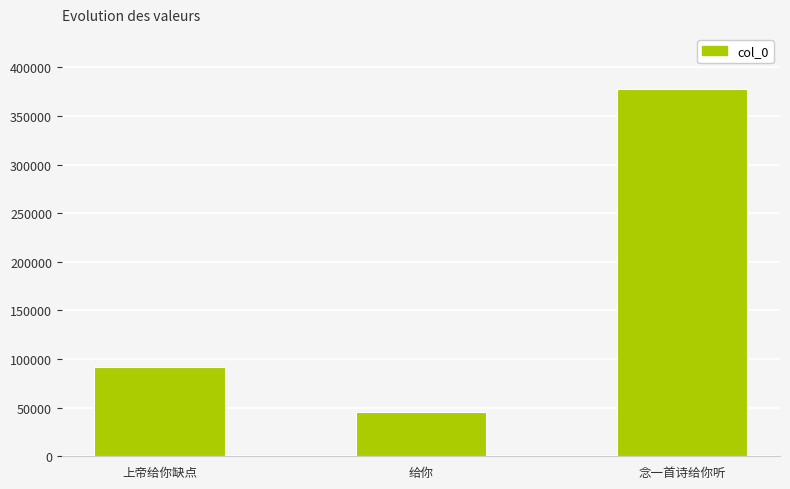

Reading right to left, extract all data points from this chart.

377654	45080	91290